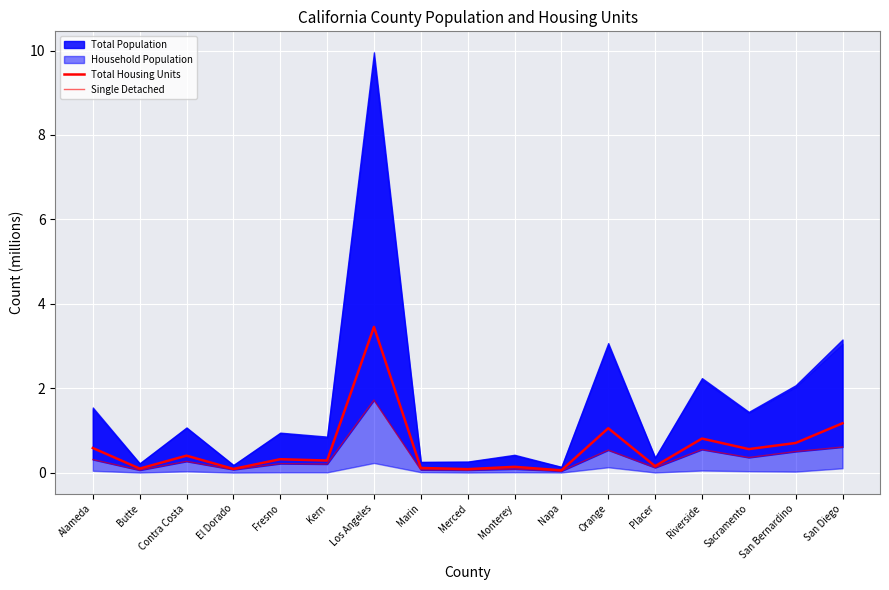

How many lines are shown in the chart?

2